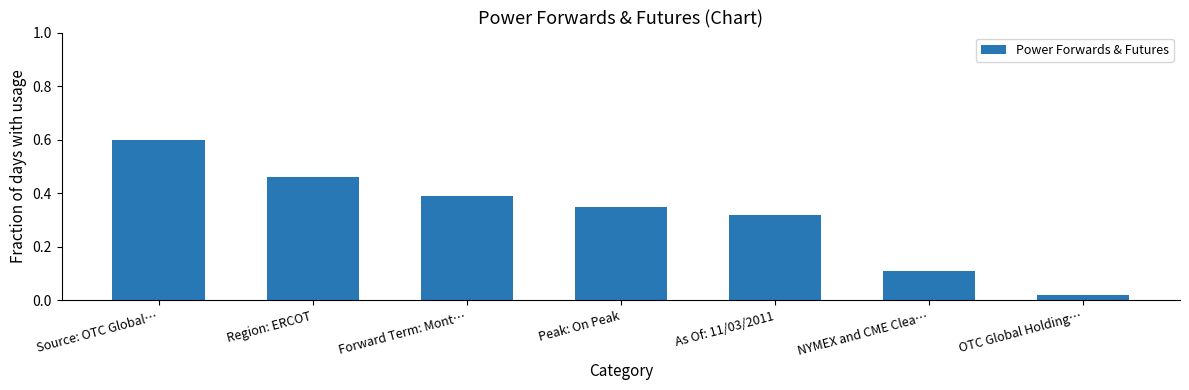

The chart shows a value of 0.1 at NYMEX and CME Clea…. True or false?

True